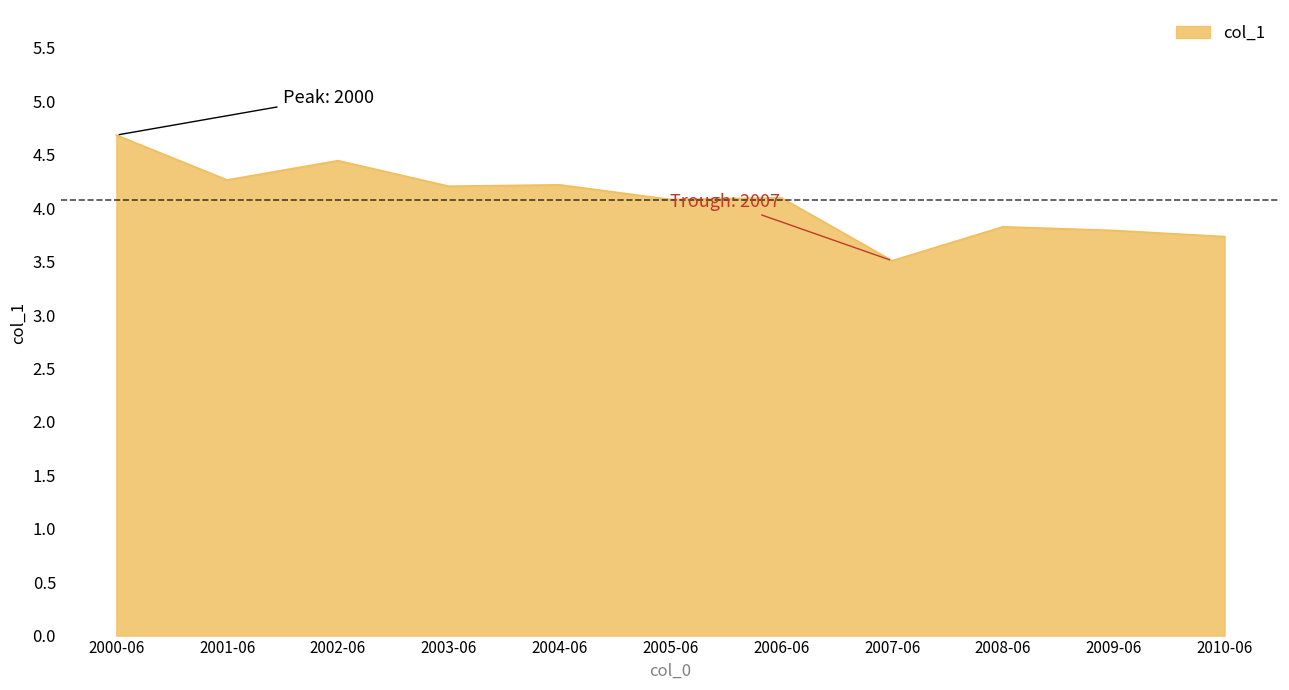

What position from the left is 2001-06?

2